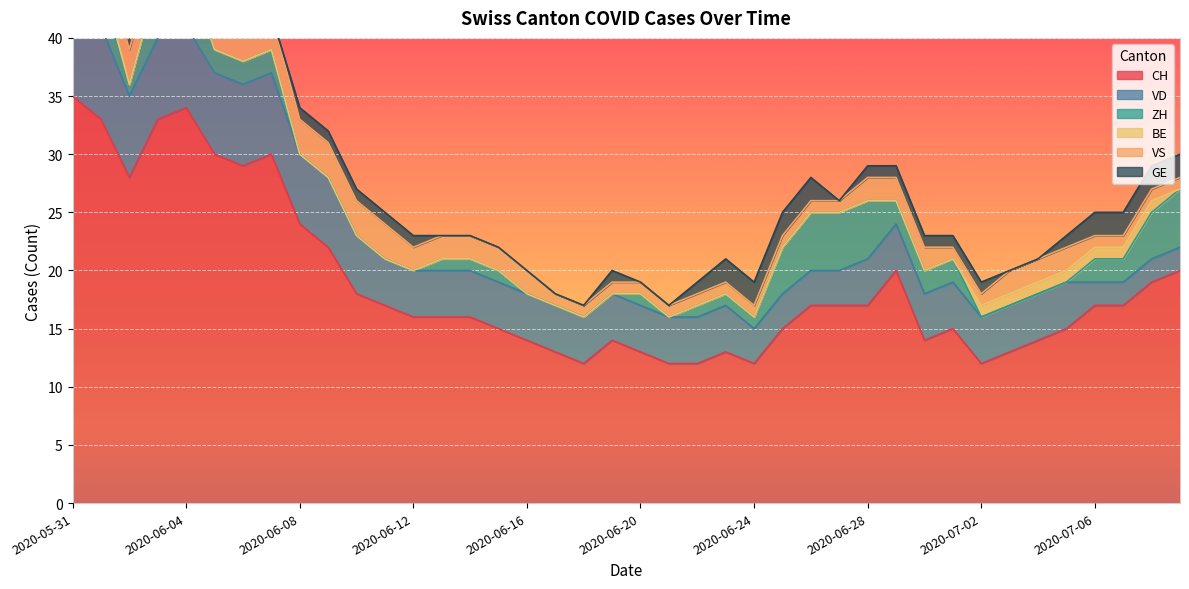

What position from the left is 2020-05-31?

1